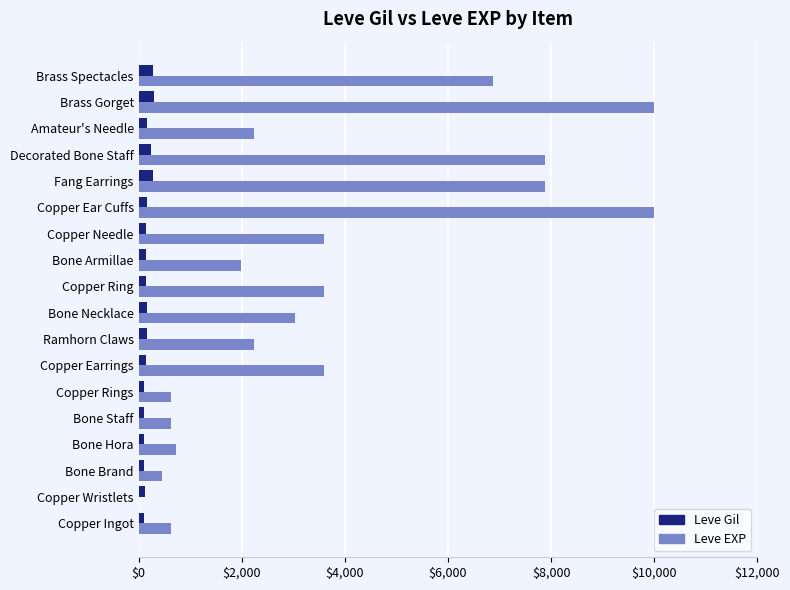

The value of Leve EXP at Copper Ring is 3600. True or false?

True